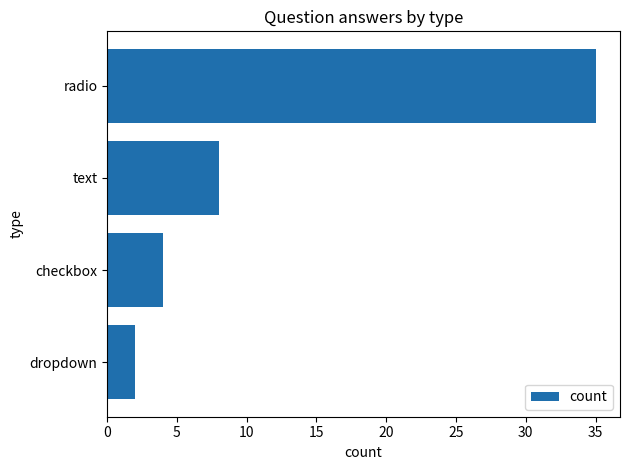

What is the change in value from text to checkbox?

-4